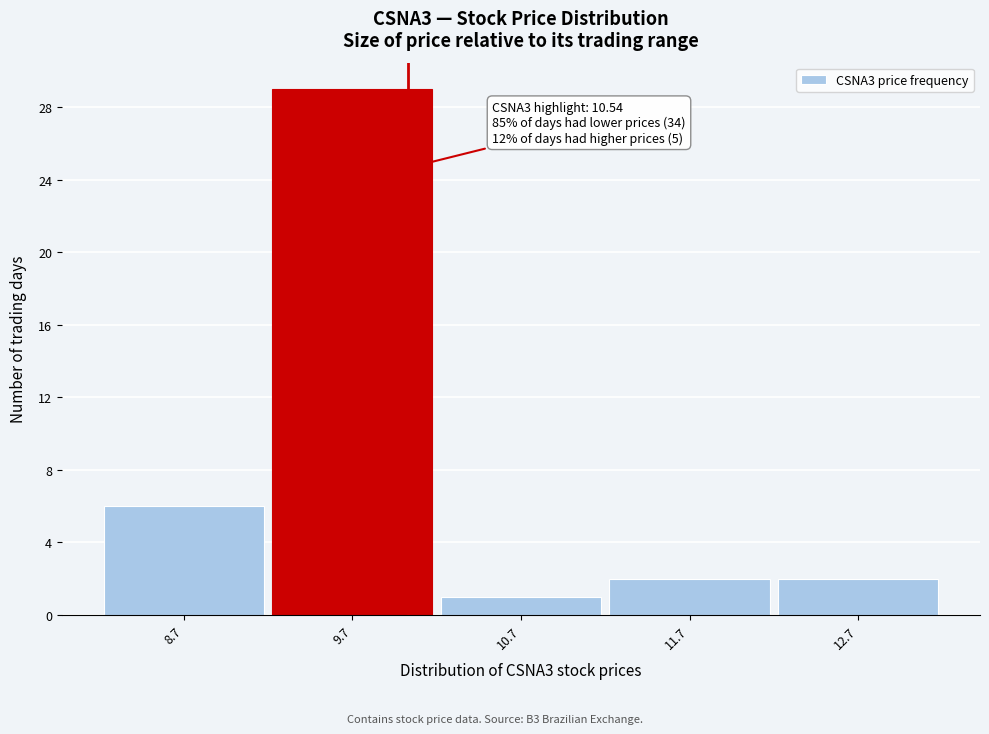

Reading left to right, list all the values displayed in this chart.

6	29	1	2	2